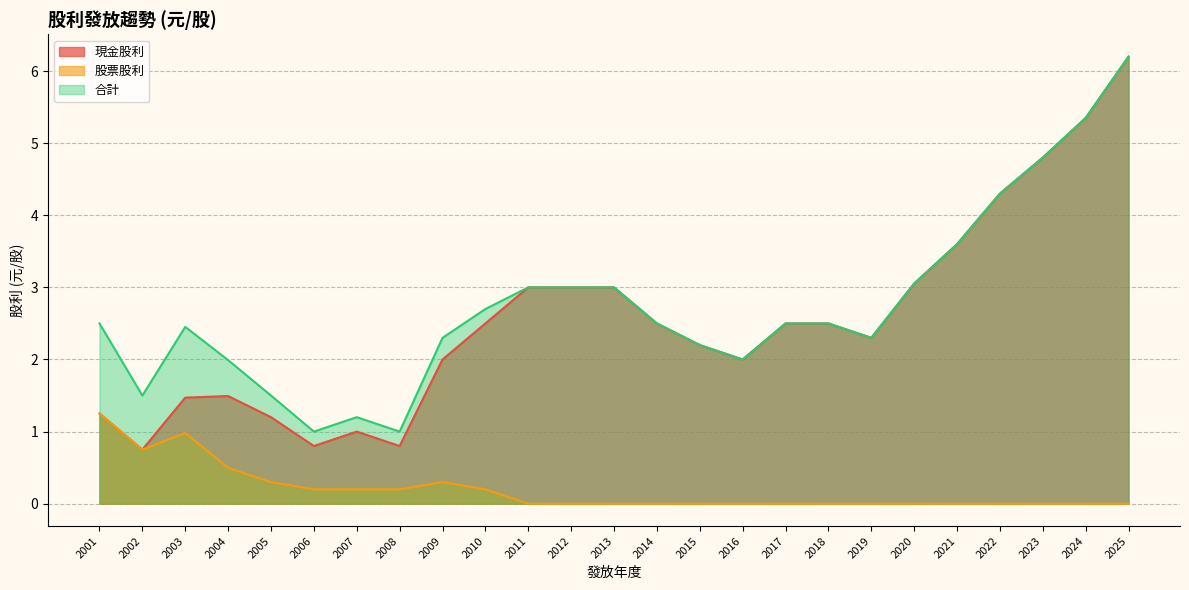

Rank the series at 2005 from highest to lowest value.

合計, 現金股利, 股票股利